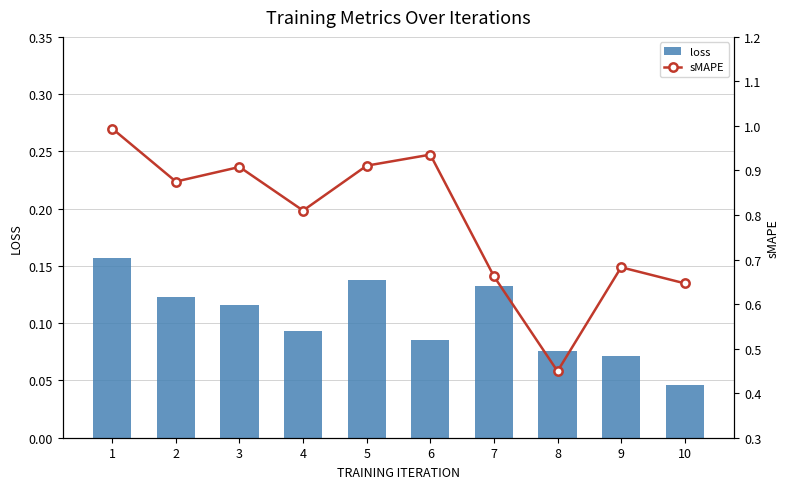

What are all the series names shown in the legend?

loss, sMAPE